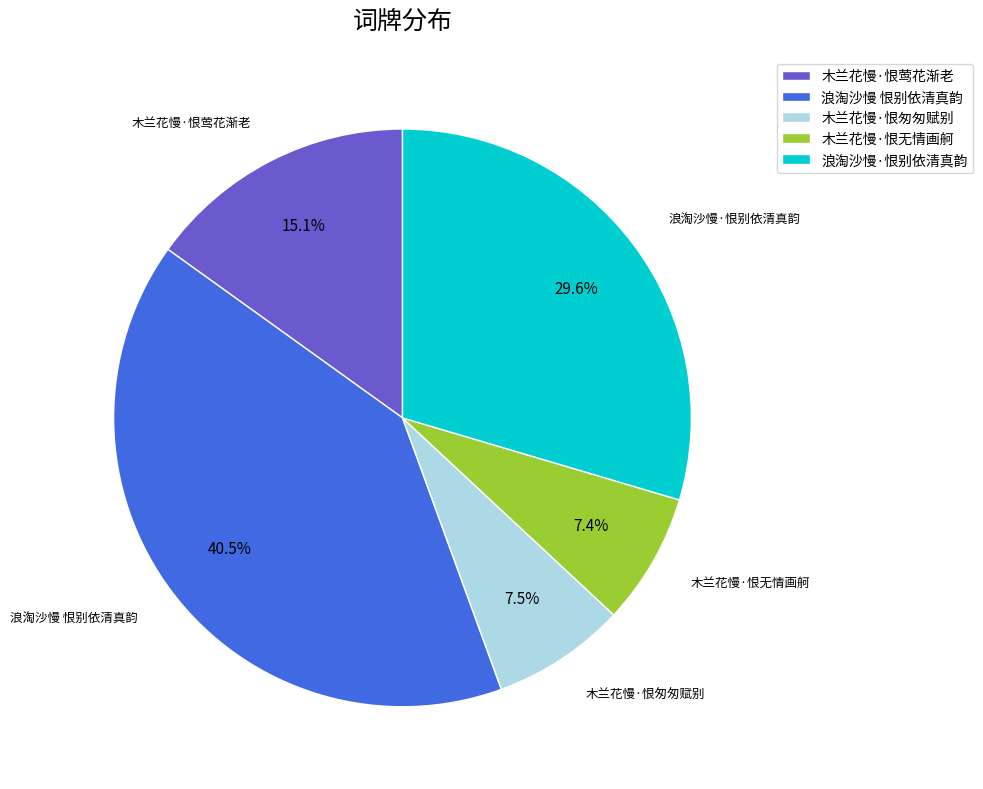

What is the largest slice in the pie chart?

浪淘沙慢 恨别依清真韵